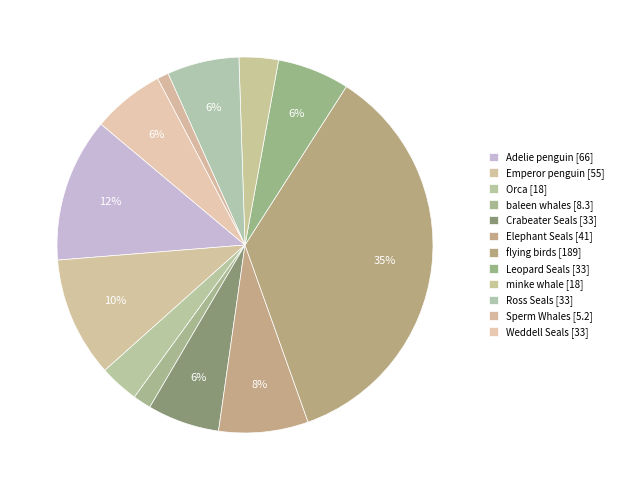

How many segments does this pie chart have?

12